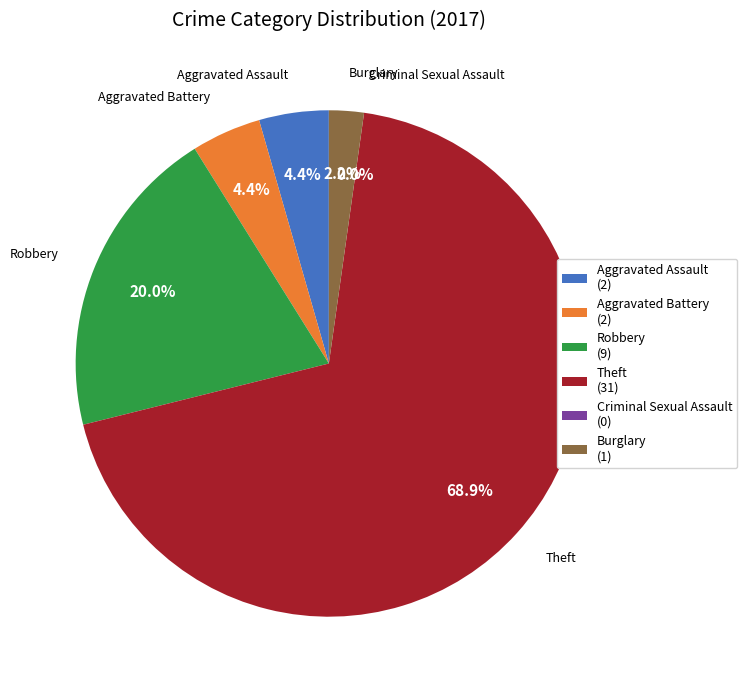

How many segments does this pie chart have?

6